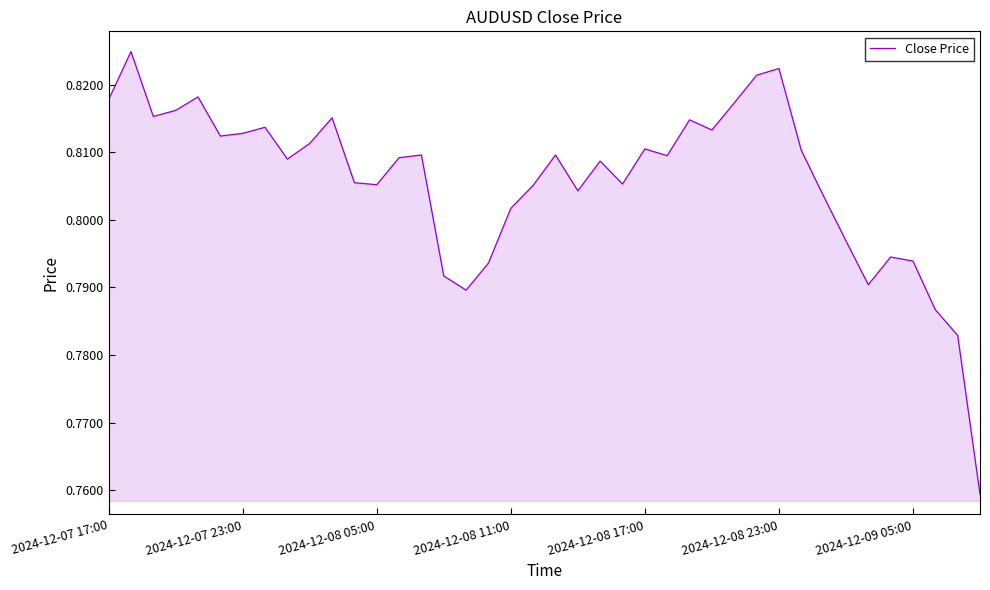

Between 2024-12-08 05:00 and 2024-12-07 17:00, which is larger?

2024-12-07 17:00